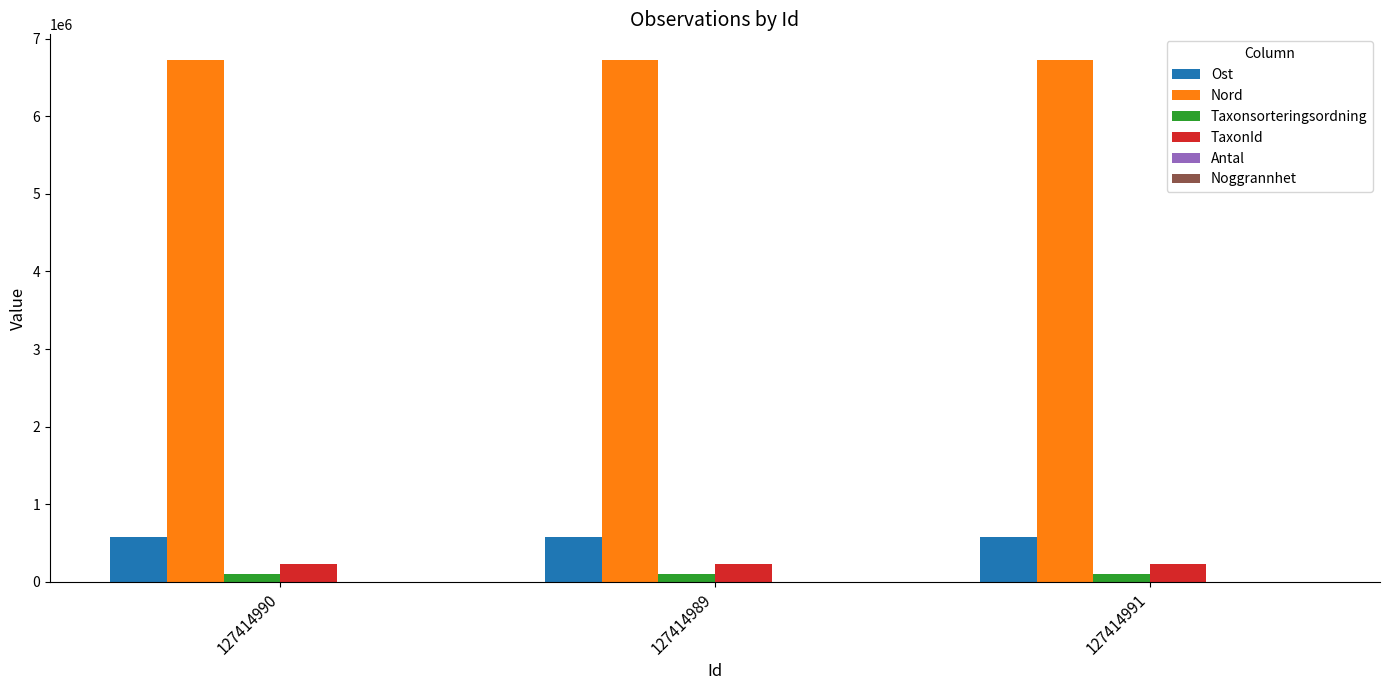

Which series has the largest total across all categories?

Nord